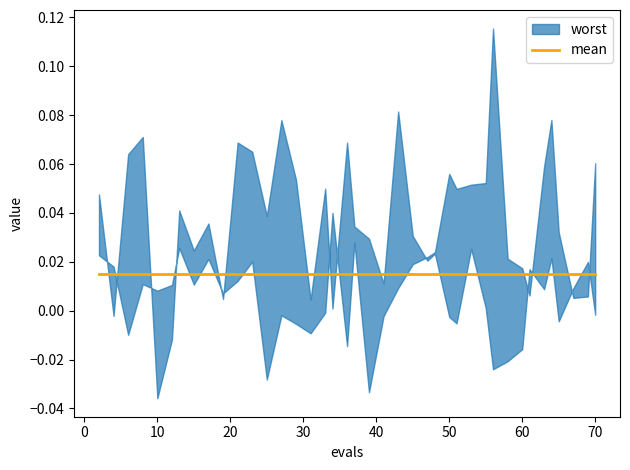

What is the sum of all worst values?

1.5